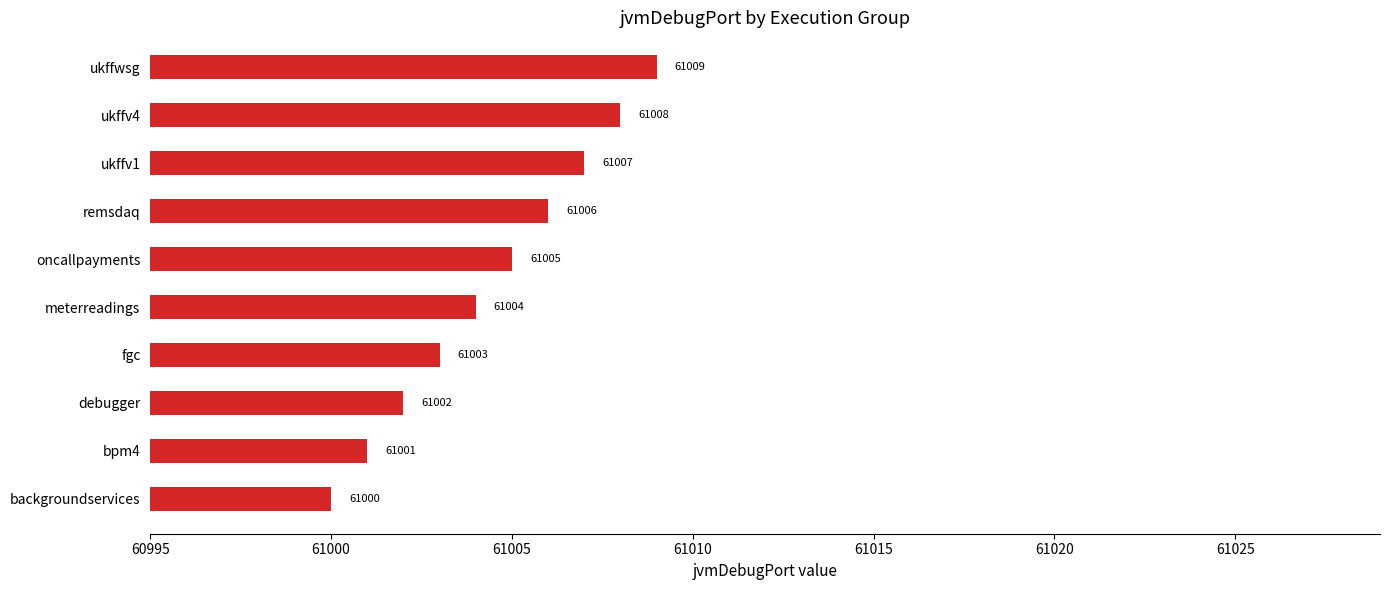

The chart shows a value of 61000 at backgroundservices. True or false?

True